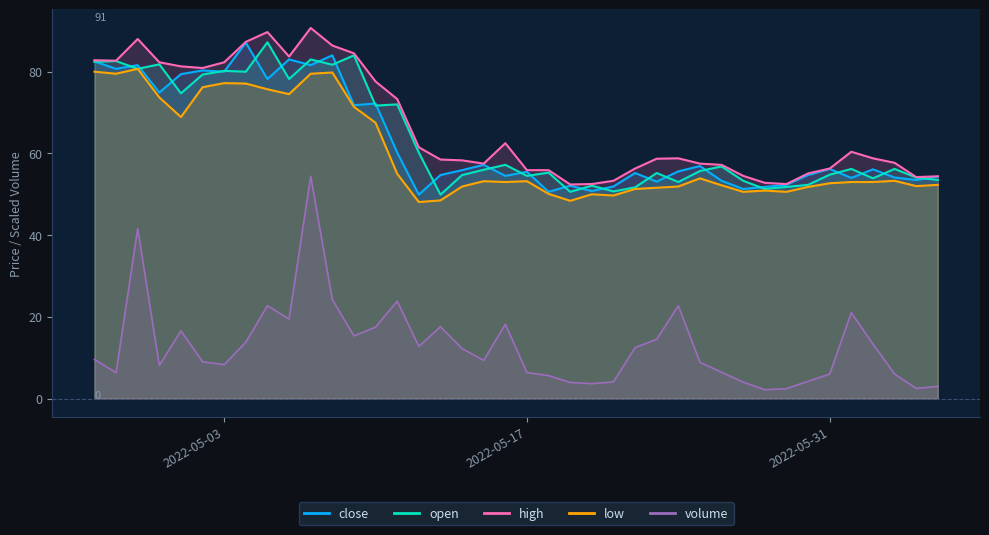

What is the label of the 5th point from the left?

2022-05-01